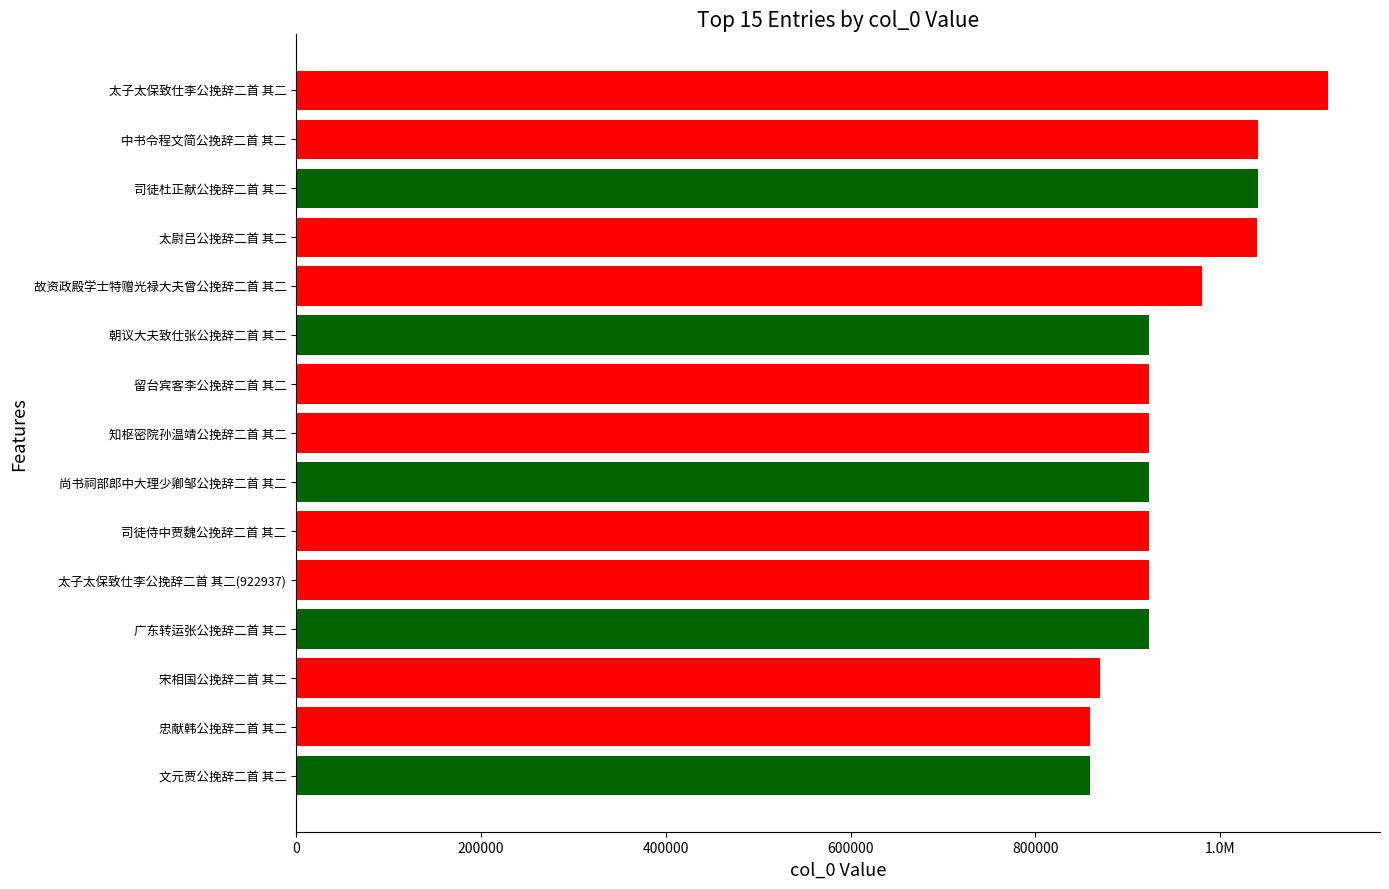

Are the bars grouped side by side (vs. stacked)?

No